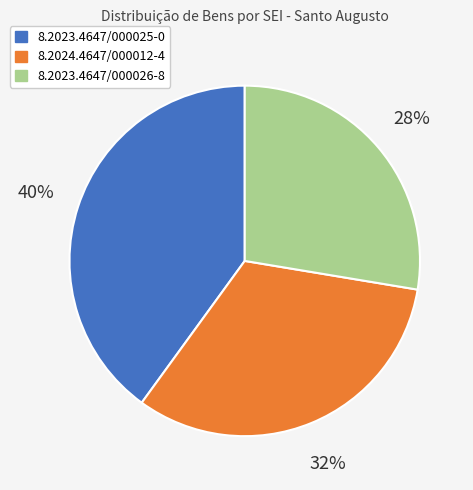

How many segments does this pie chart have?

3